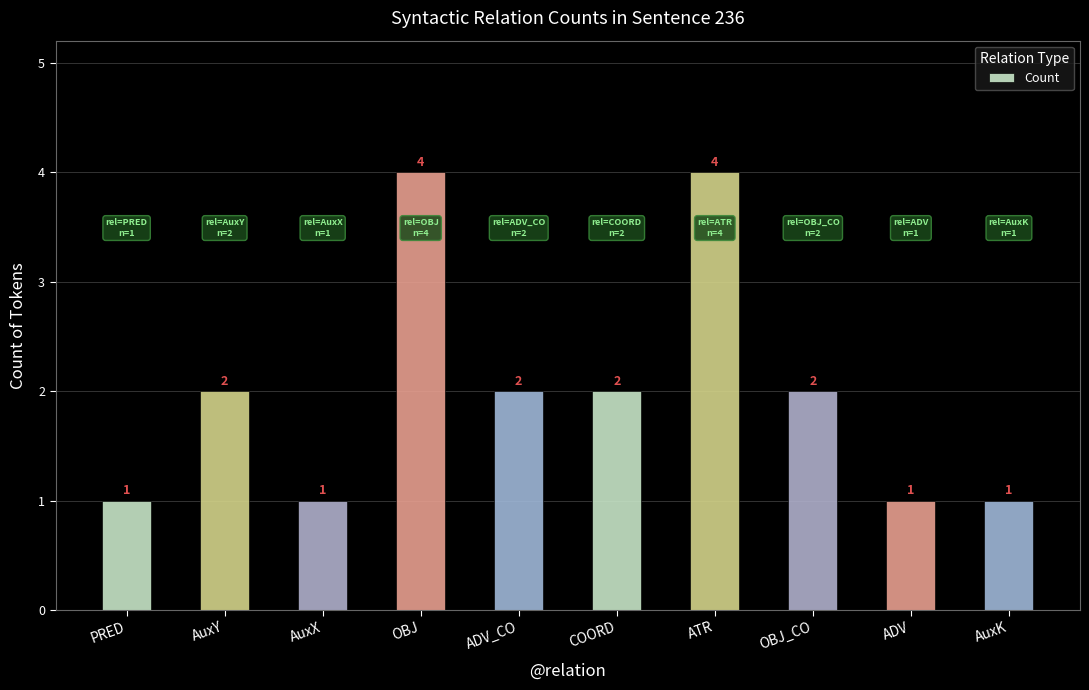

How many bars are there in total?

10